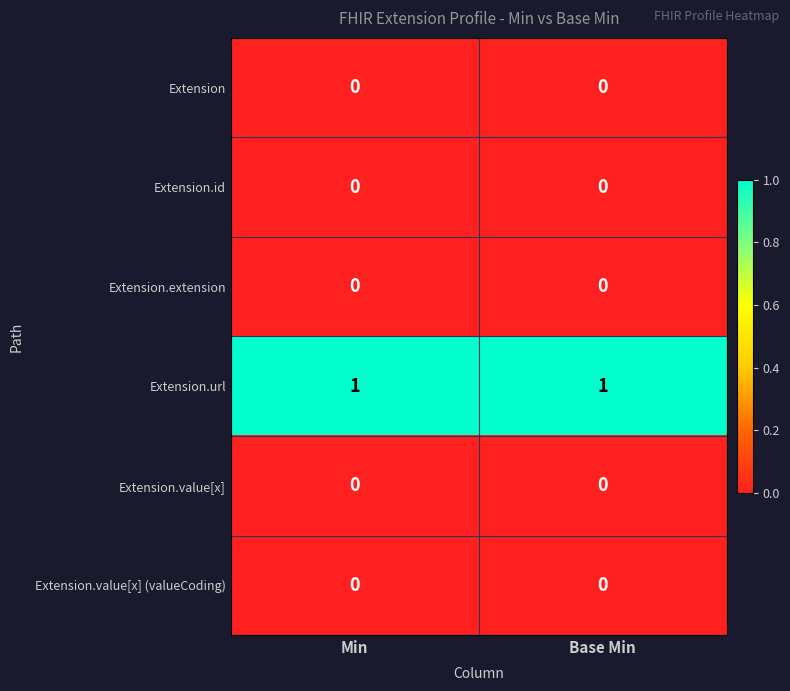

Which series has the largest total across all categories?

Extension.url